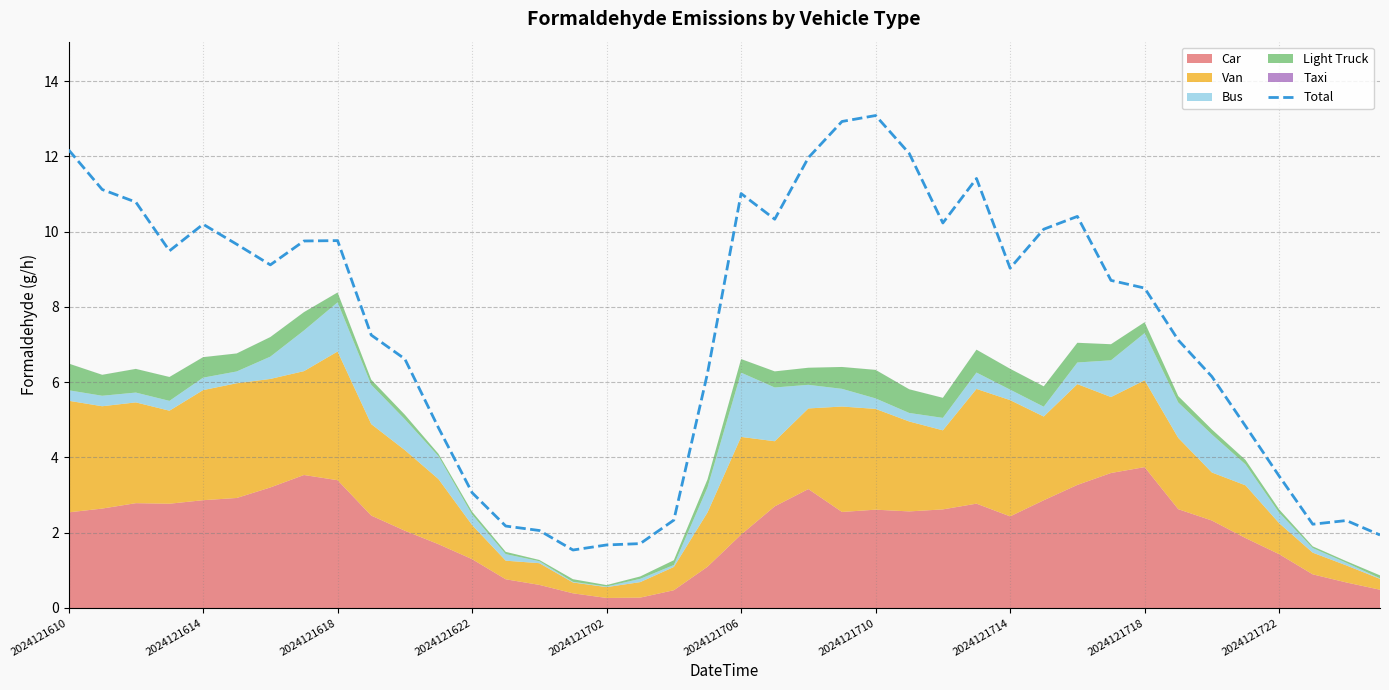

What is the maximum value shown in the chart?

13.1